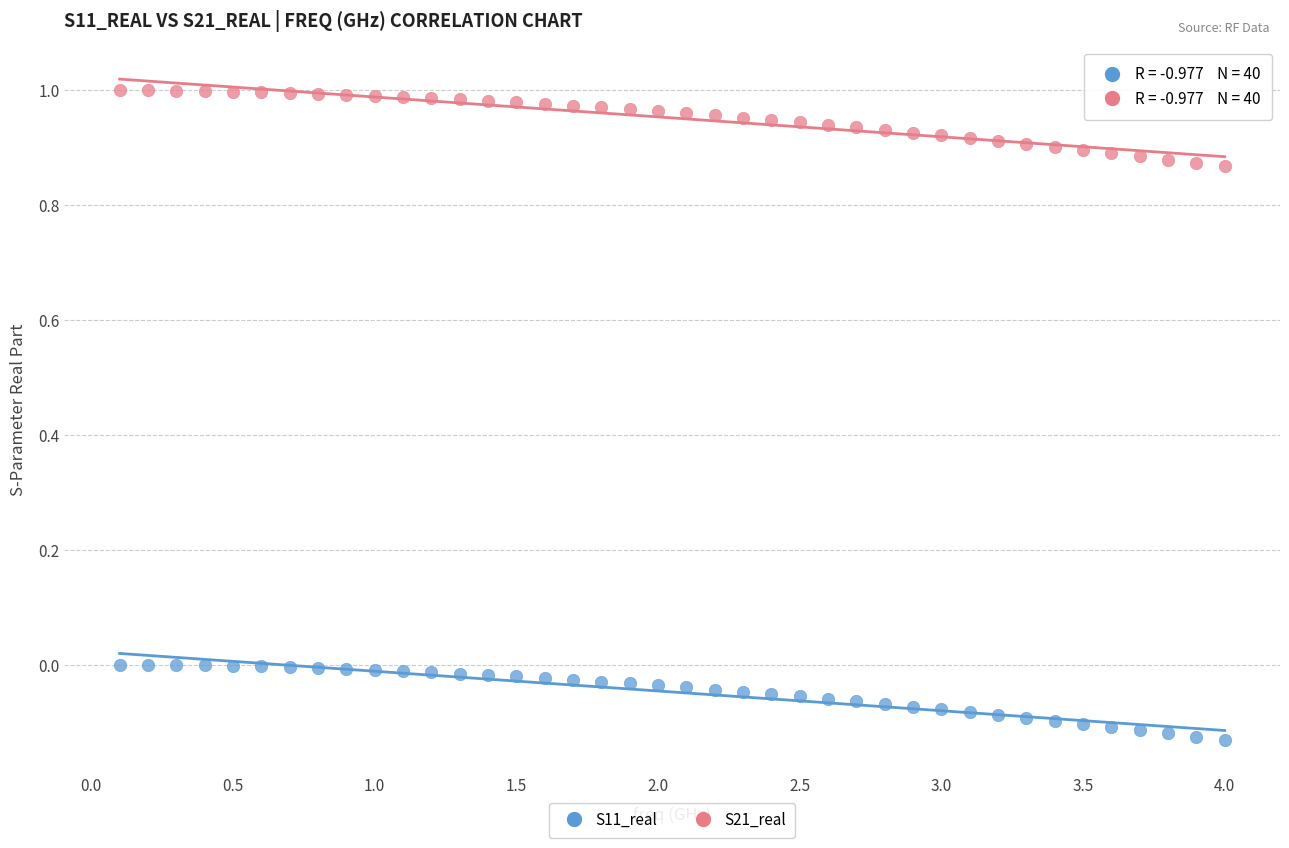

What is the X range (max minus min) for the scatter plot?

3.9